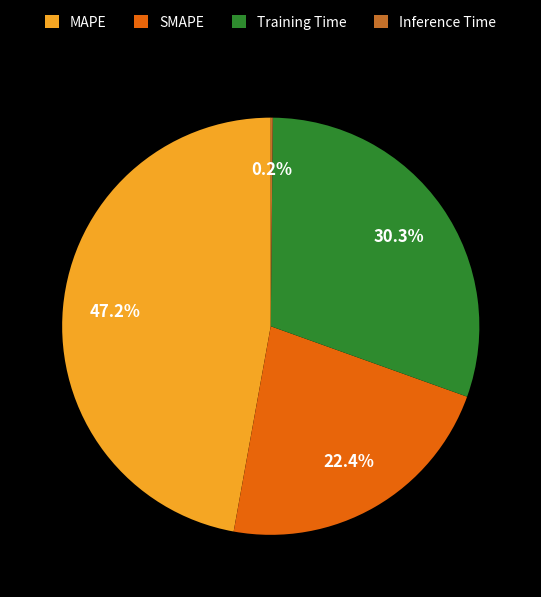

How much of the chart is everything except SMAPE?

77.6%